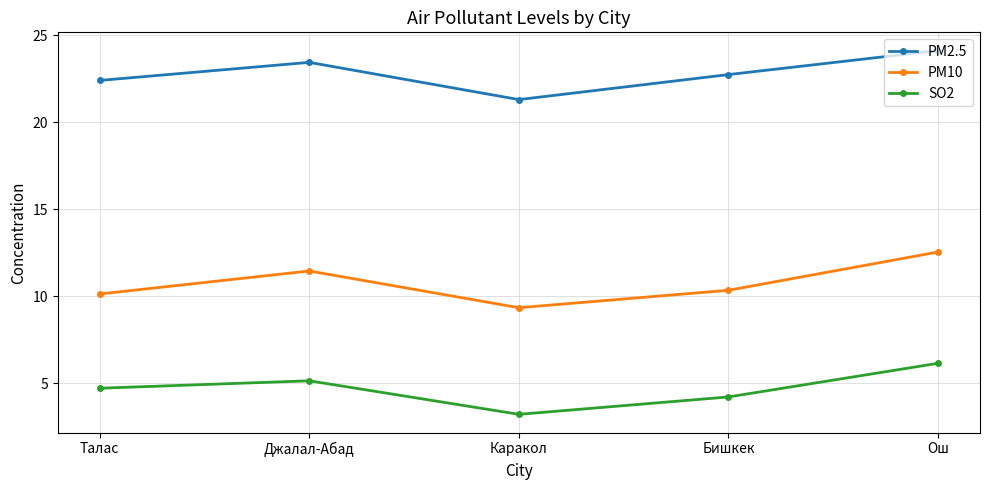

Which series has the largest total across all categories?

PM2.5